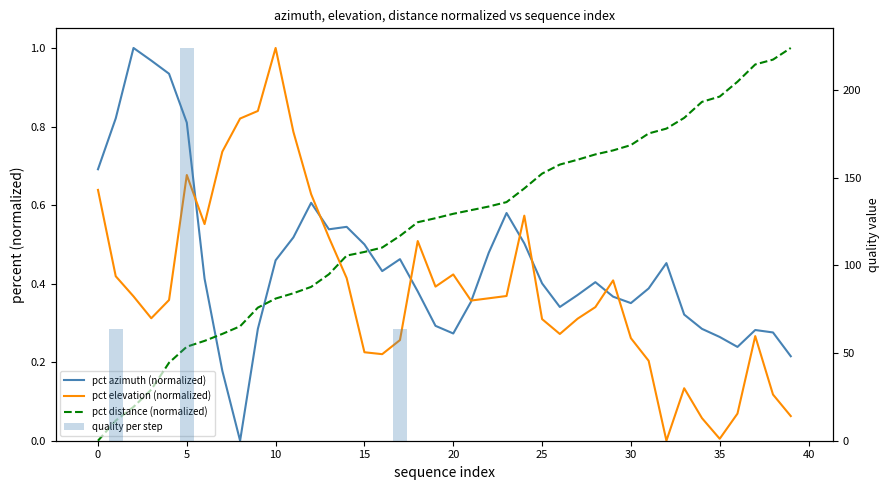

What is the label of the 7th bar from the right?

33